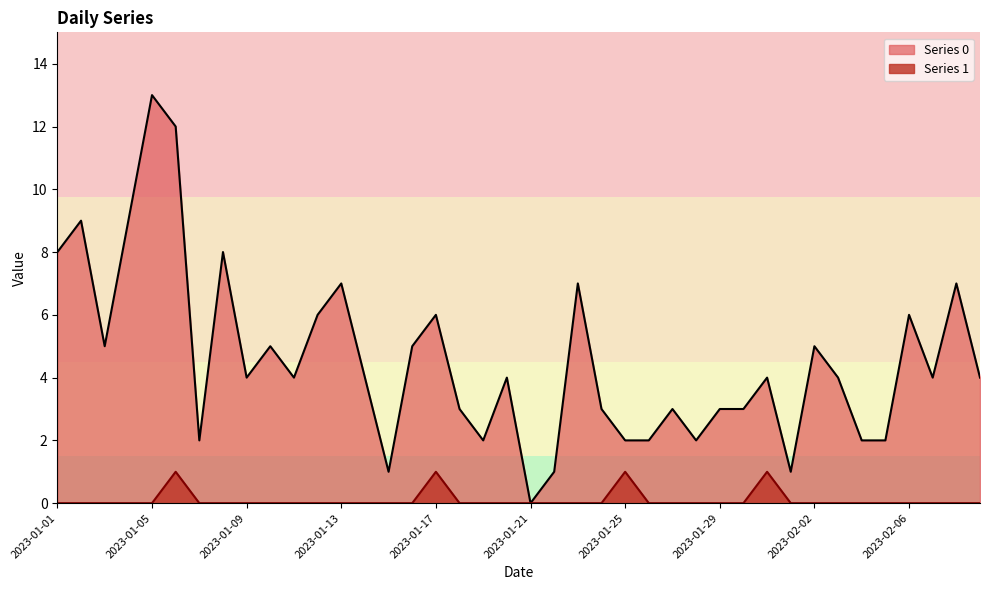

True or false: Series 0 has a value of 4 at 2023-02-07.

True